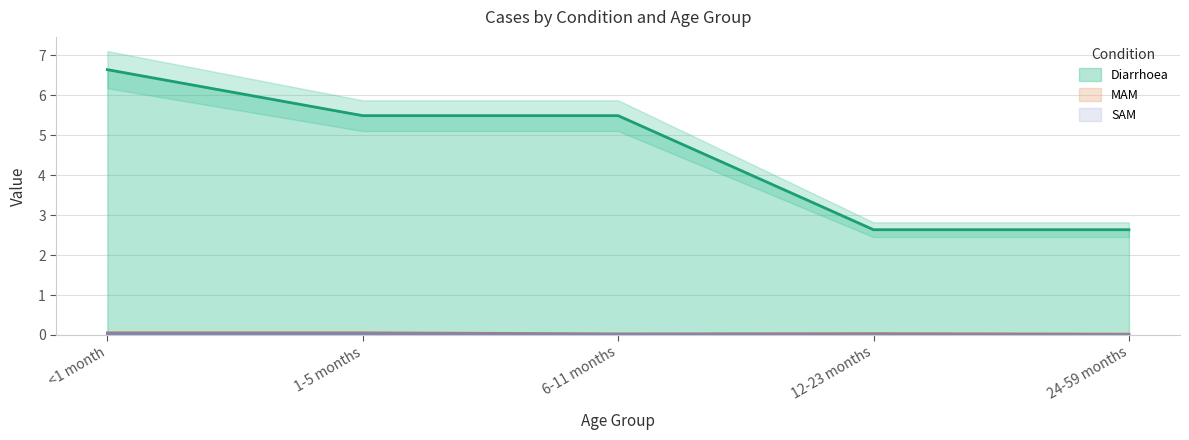

Reading left to right, list all the values displayed in this chart.

Diarrhoea: <1 month=6.6	1-5 months=5.5	6-11 months=5.5	12-23 months=2.6	24-59 months=2.6
MAM: <1 month=0.1	1-5 months=0.1	6-11 months=0.0	12-23 months=0.0	24-59 months=0.0
SAM: <1 month=0.0	1-5 months=0.0	6-11 months=0.0	12-23 months=0.0	24-59 months=0.0